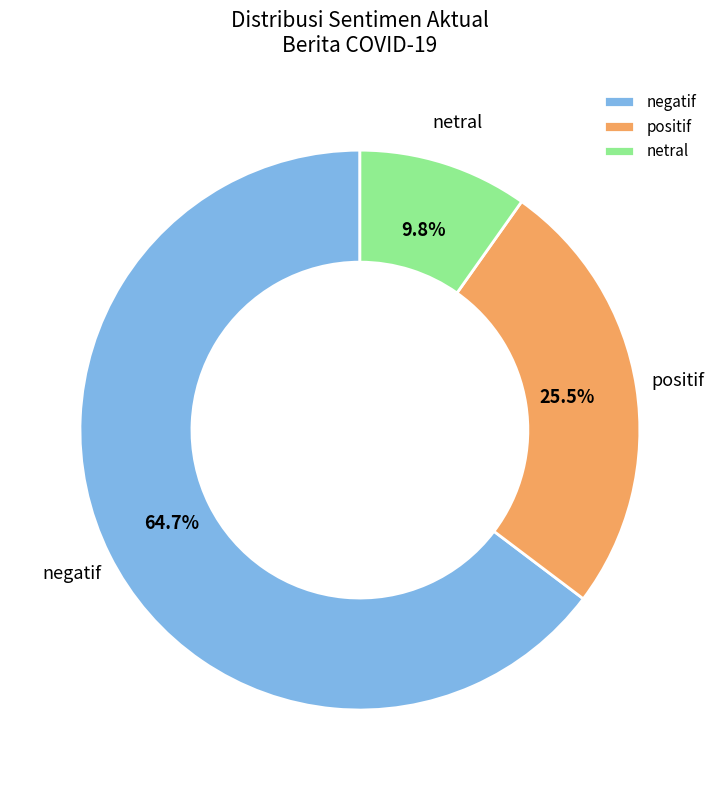

What percentage is the negatif slice, to the nearest percent?

65%